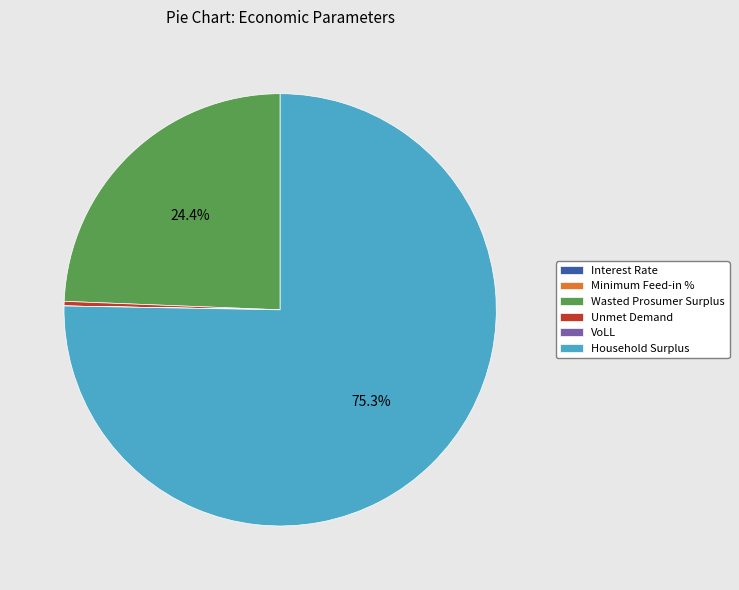

What percentage is NOT represented by Wasted Prosumer Surplus?

75.6%